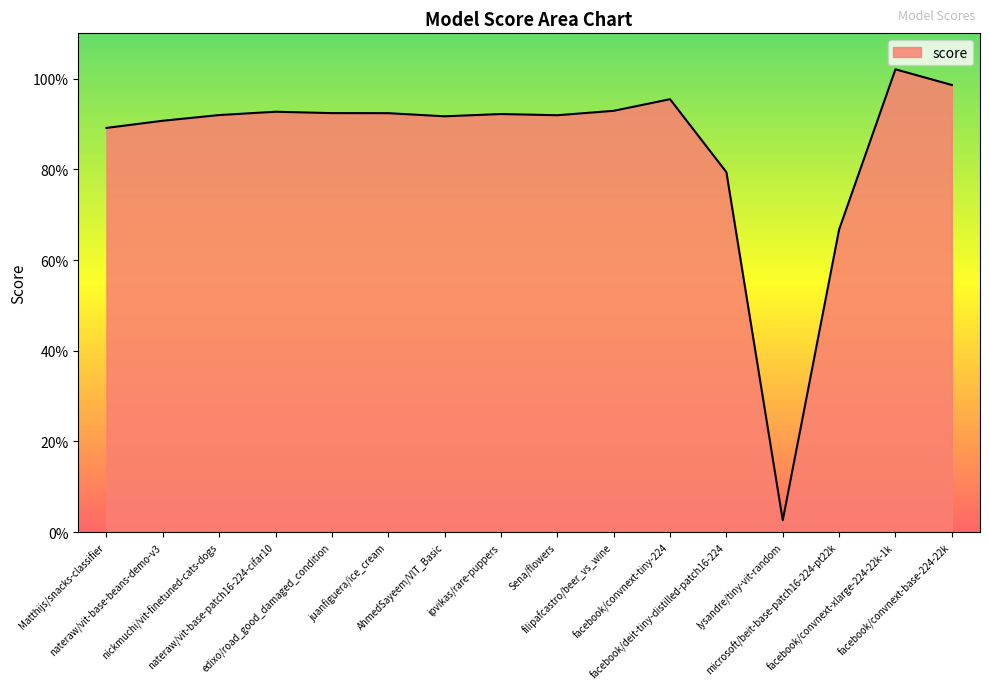

Does the chart have visible grid lines?

No